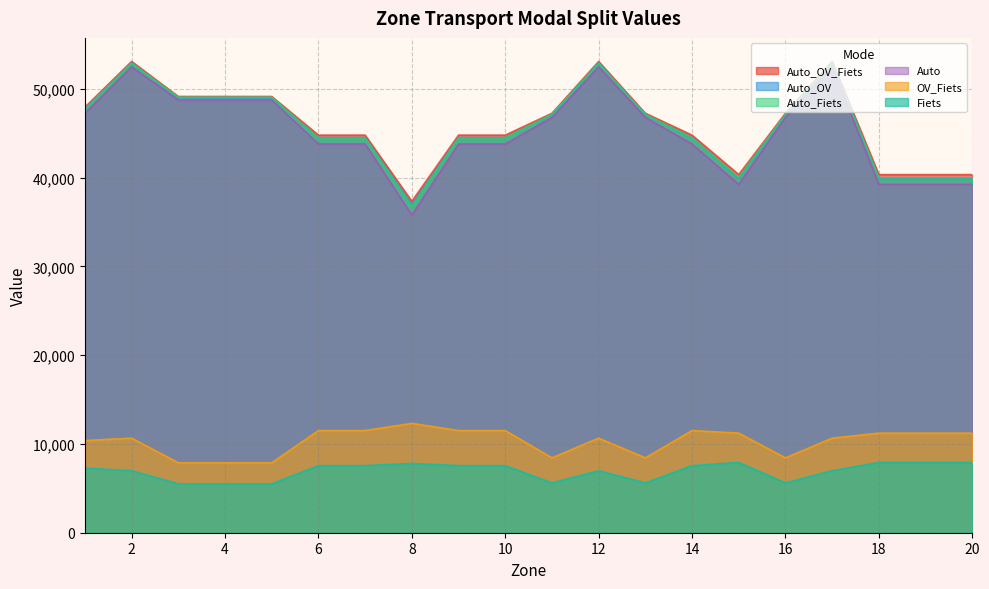

What is the value of the Fiets point at the 15th from the left?

7917.4